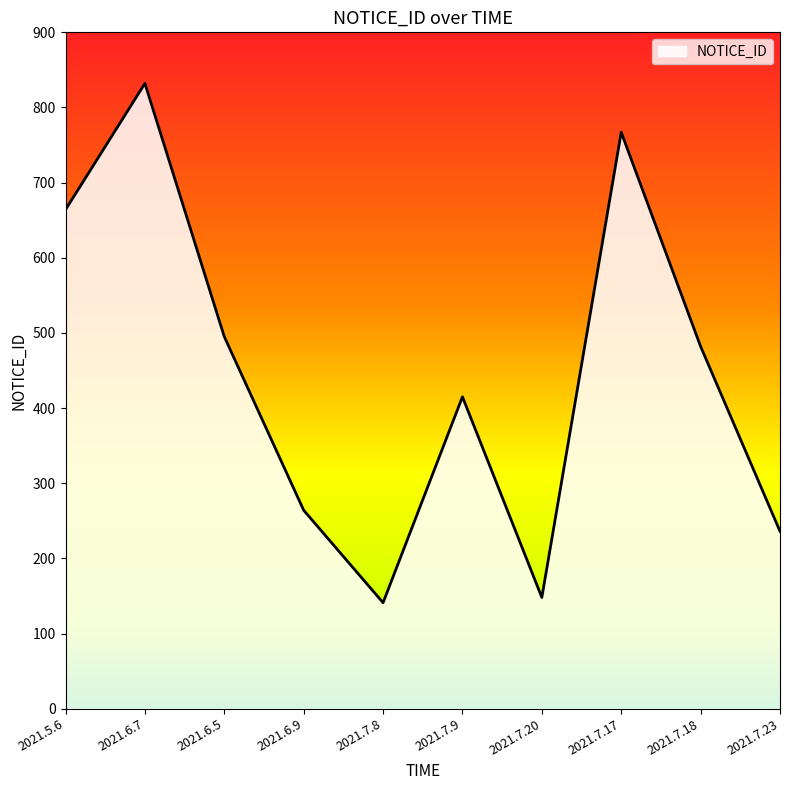

How many distinct data groups are displayed?

1